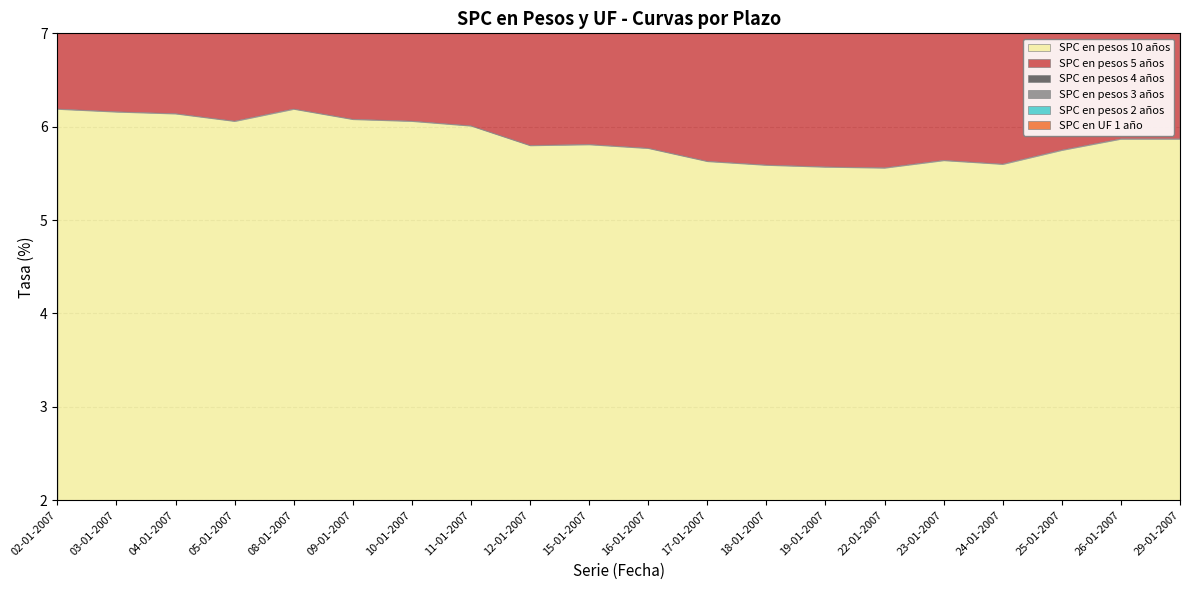

Does the chart have visible grid lines?

Yes